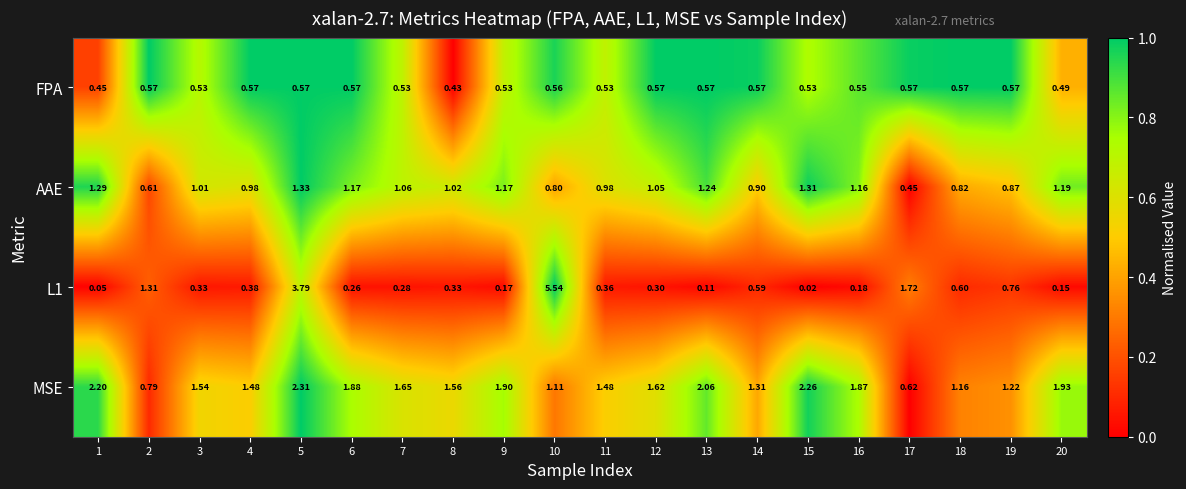

How many distinct data groups are displayed?

4